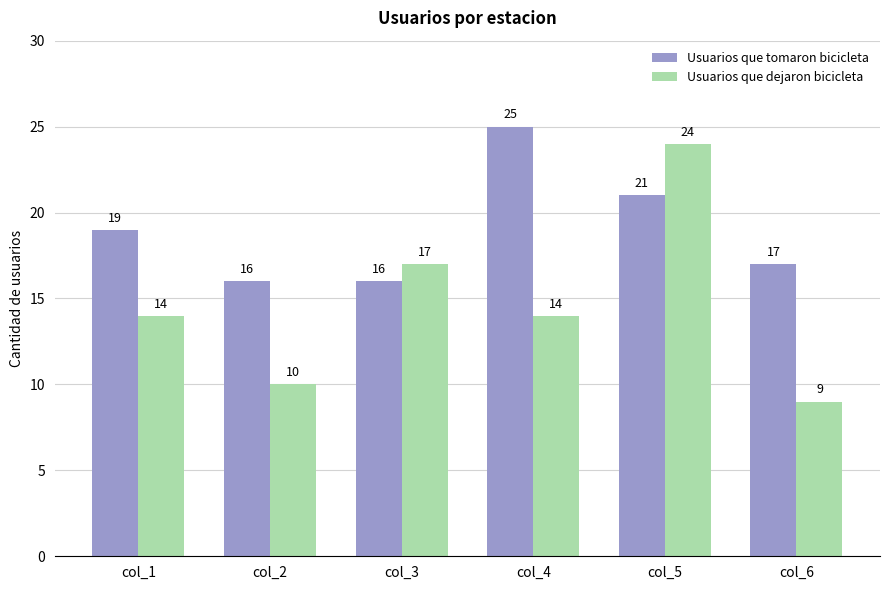

Is the value of Usuarios que dejaron bicicleta at col_5 greater than the value of Usuarios que tomaron bicicleta at col_1?

Yes